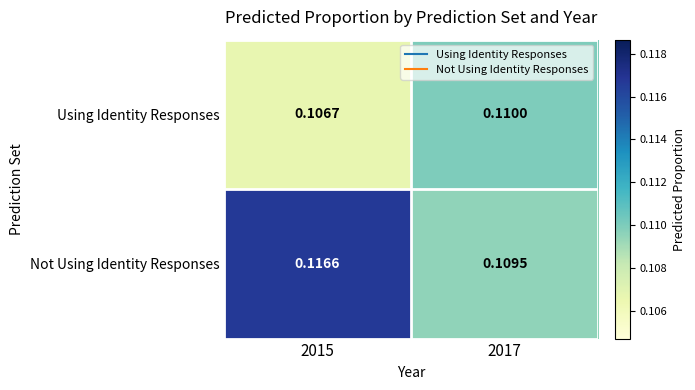

At 2015, list the series in order from largest to smallest.

Not Using Identity Responses, Using Identity Responses